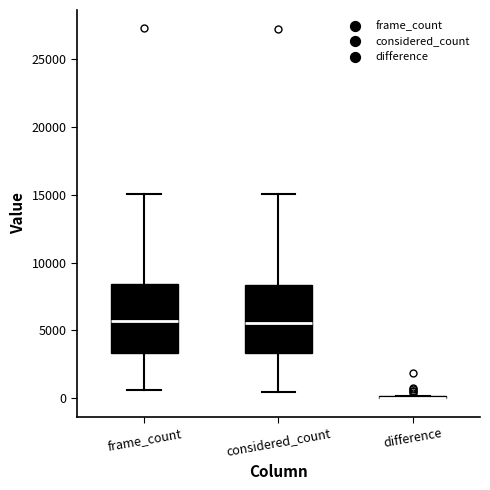

Reading left to right, transcribe this box plot: for each box, give where its median line is, the range the box spans, and where its two whiskers end, as read against the y-axis. The values are not printed on the chart, so give them approximately, as read against the axis.

frame_count: median 5500, box 3500 to 8500, whiskers 500 to 15000
considered_count: median 5500, box 3500 to 8500, whiskers 500 to 15000
difference: box collapsed to a line at 0, whiskers 0 to 0